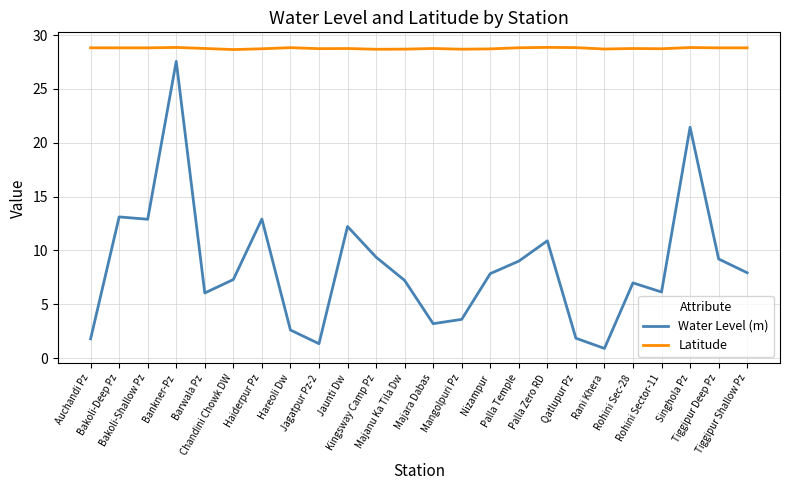

In Water Level (m), how many points are higher than both neighbors (excluding endpoints)?

7